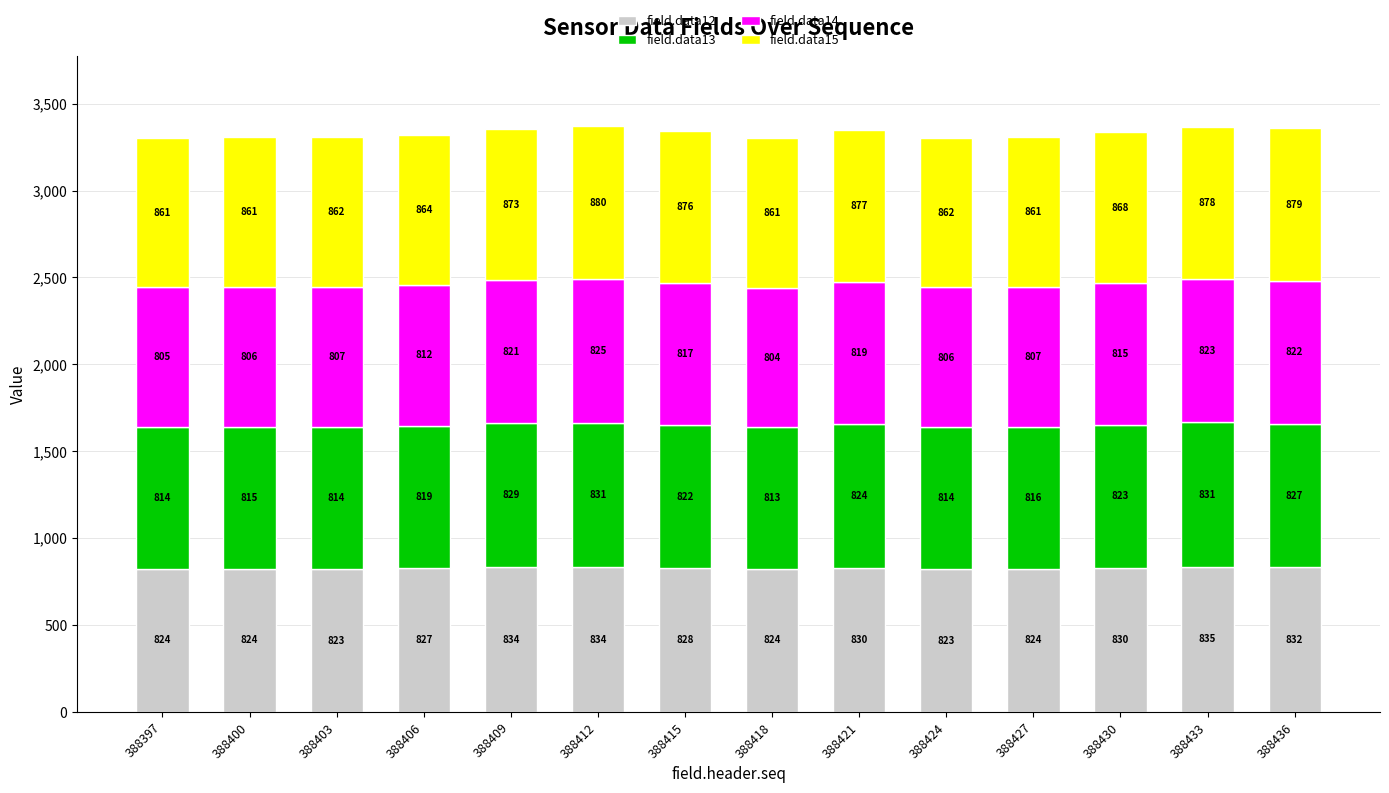

What is the difference between the second highest and minimum values in the field.data12 series?

11